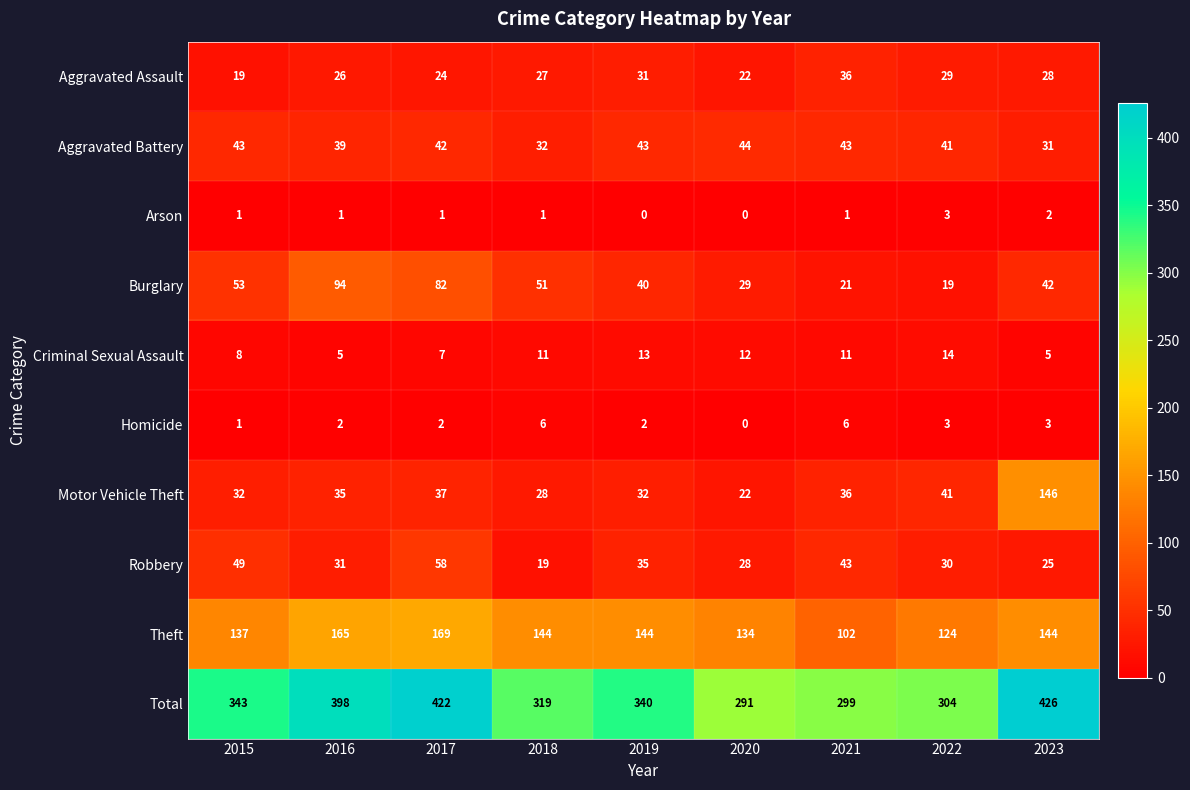

The value of Robbery at 2018 is 19. True or false?

True